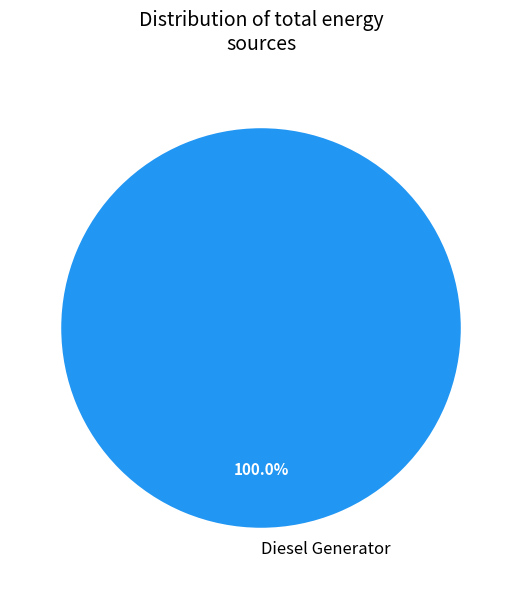

How many slices are in this pie chart?

1